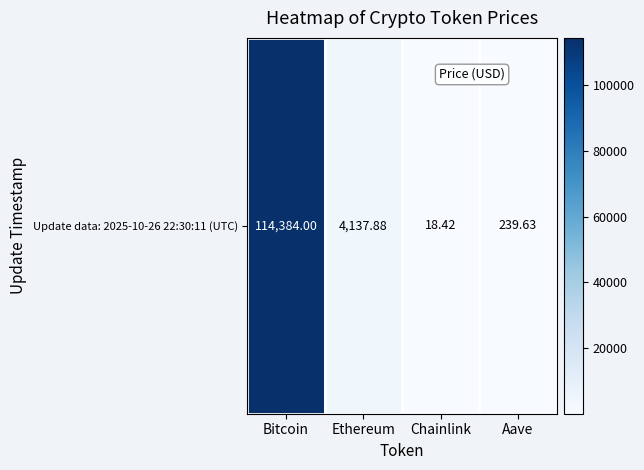

True or false: the data shows 239.6 at Aave.

True